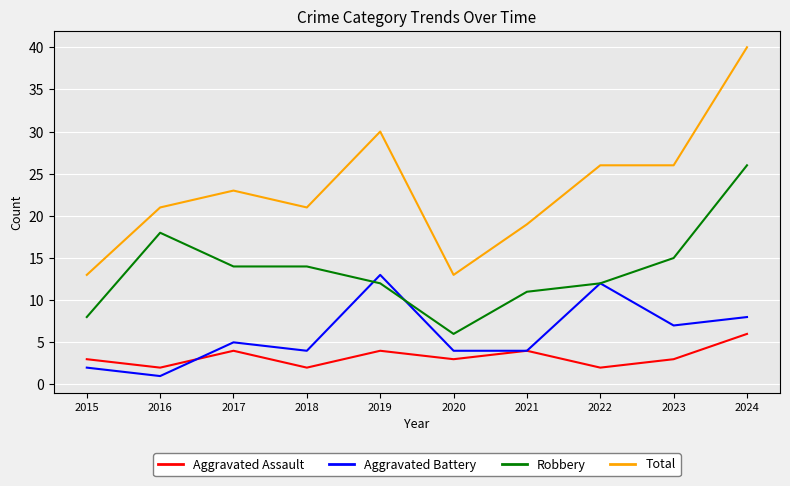

What is the spread (max minus min) of values at 2022?

24